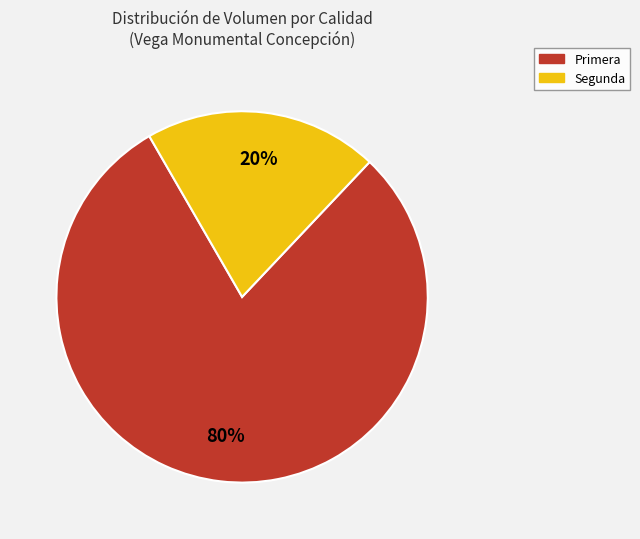

To the nearest percent, what is the average slice percentage?

50%